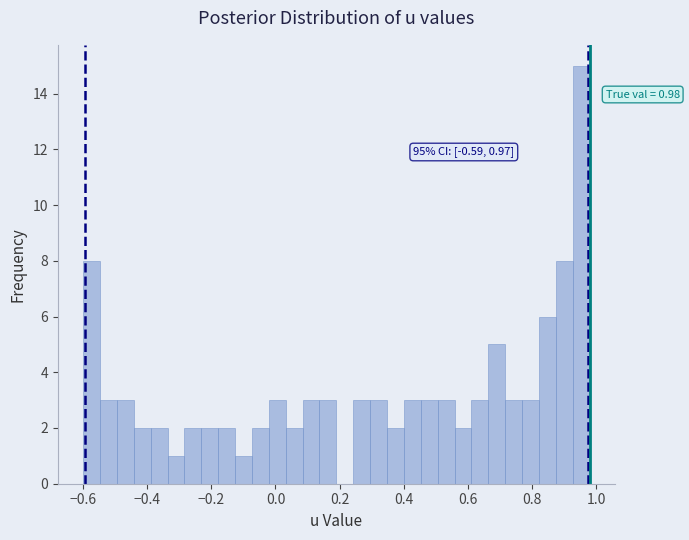

Around what value on the x-axis is the tallest bar? Give the approximate position of its centre, as read against the axis.

0.96